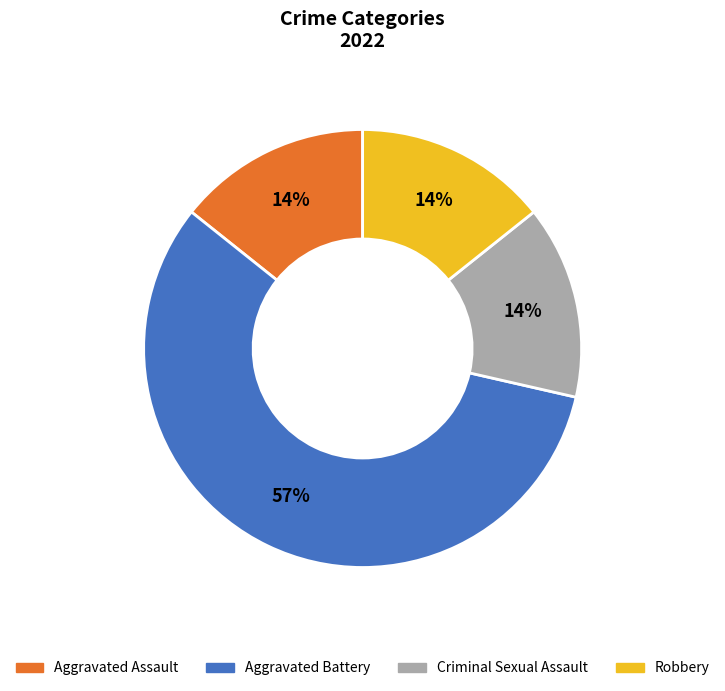

To the nearest percent, what percentage of the pie is Aggravated Assault?

14%